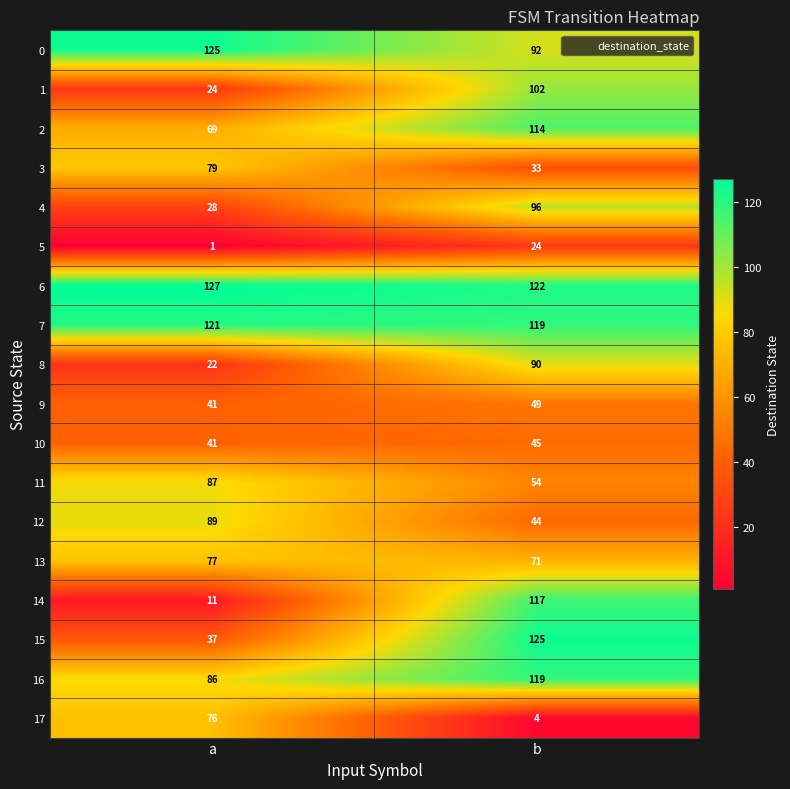

The value of 2 at a is 29. True or false?

False